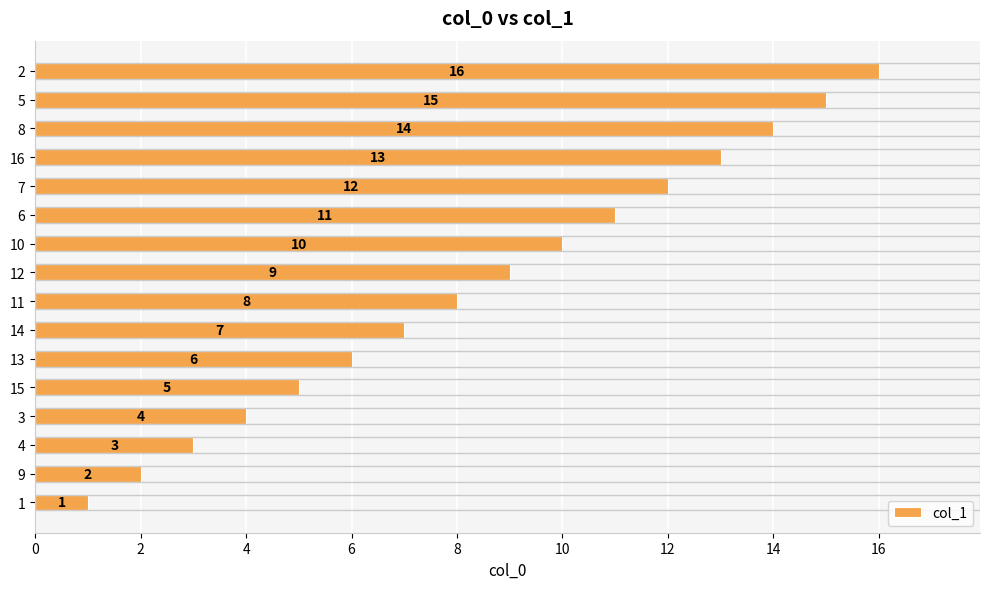

Which has a higher value, 9 or 1?

9